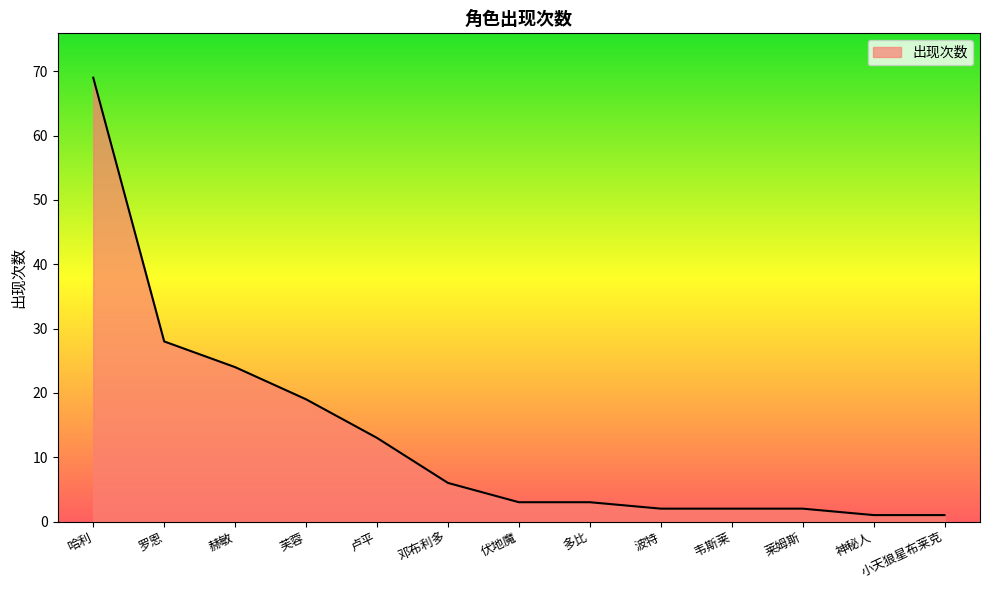

How many lines are shown in the chart?

1